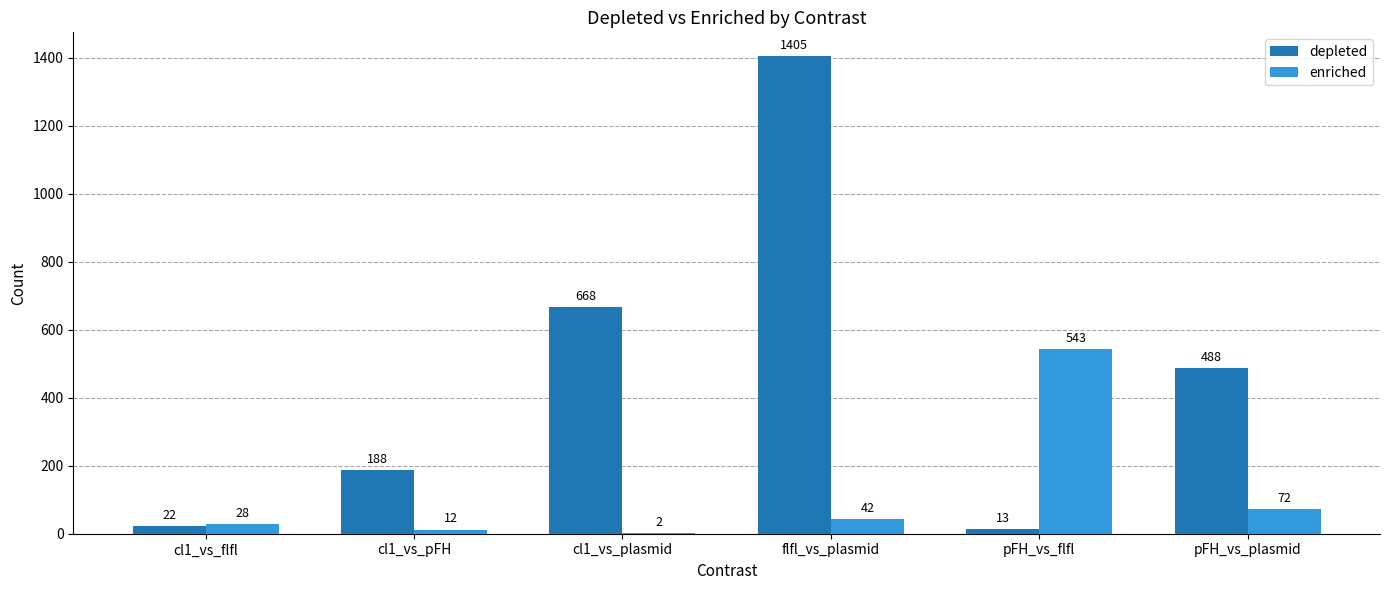

True or false: depleted has a value of 188 at cl1_vs_pFH.

True